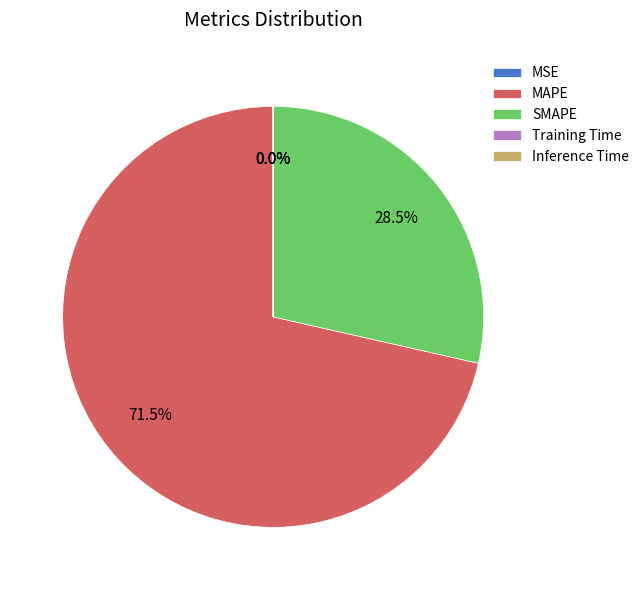

Does any single category account for the majority?

Yes